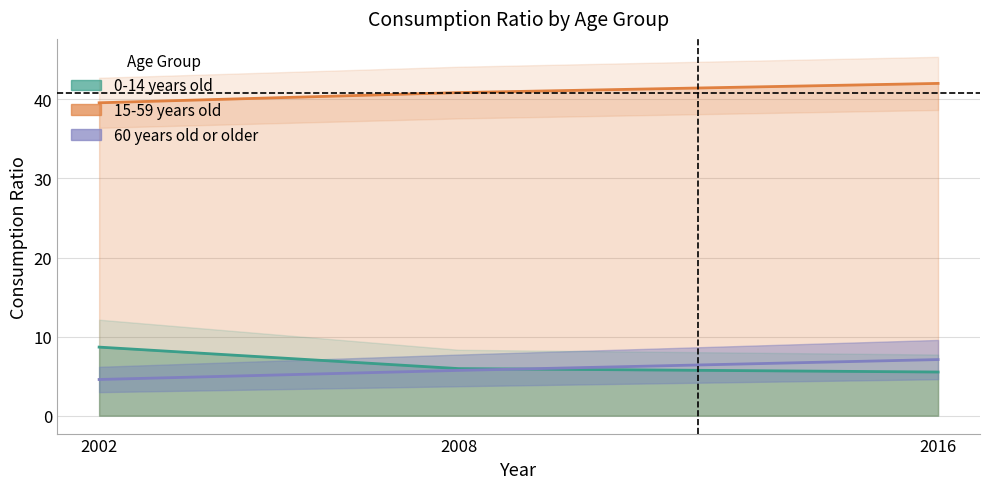

What is the difference between the highest and lowest values at 2016?

36.5